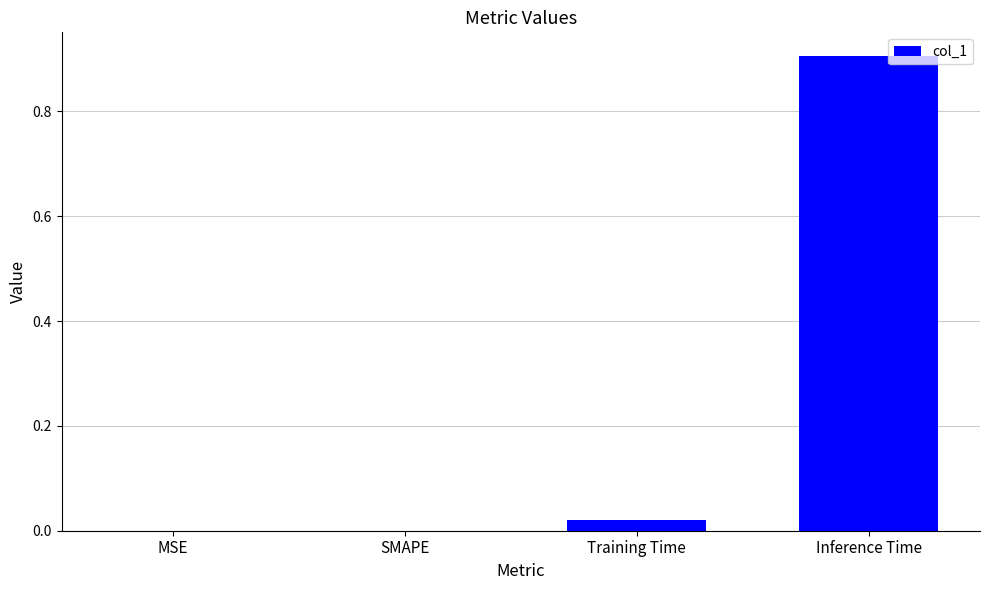

The value at SMAPE is 0.0. True or false?

True